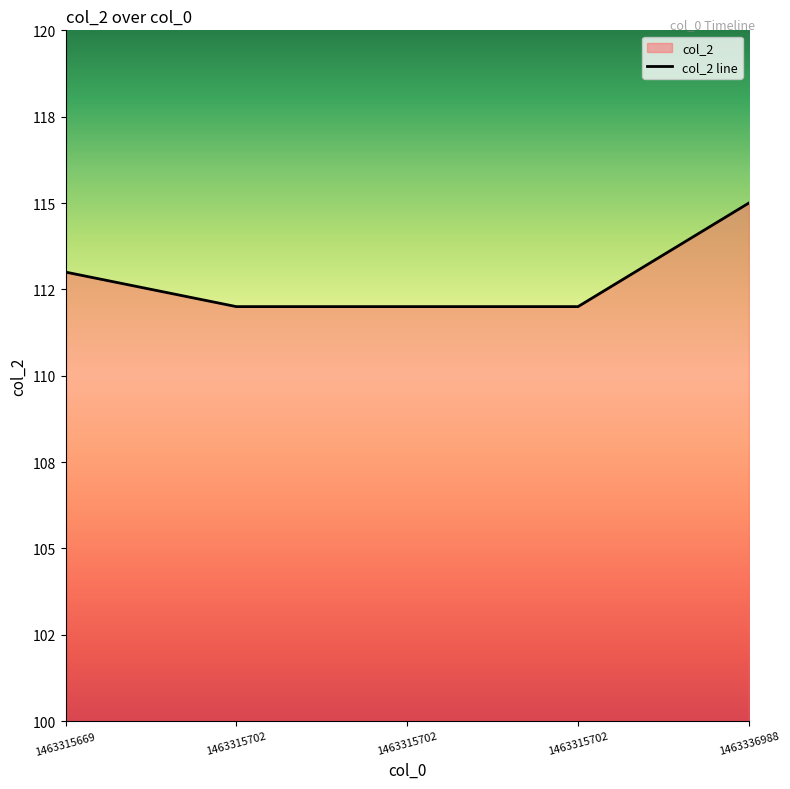

Does the chart display data point markers on the line(s)?

No